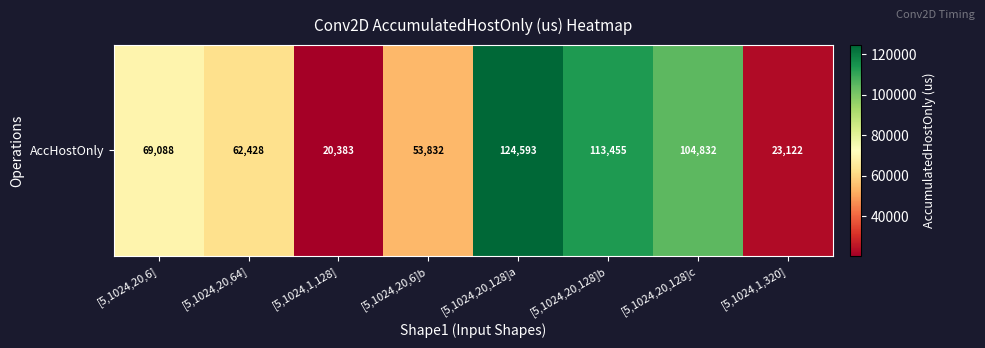

The chart shows a value of 76326.7 at [5,1024,20,6]b. True or false?

False